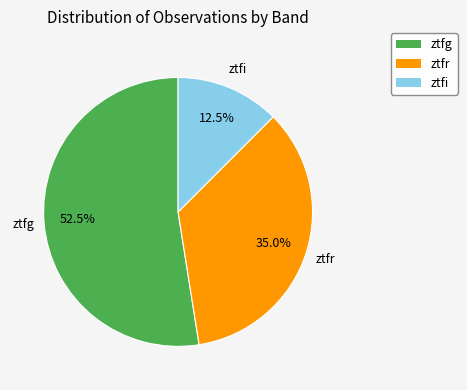

To the nearest percent, what is the average slice percentage?

33%